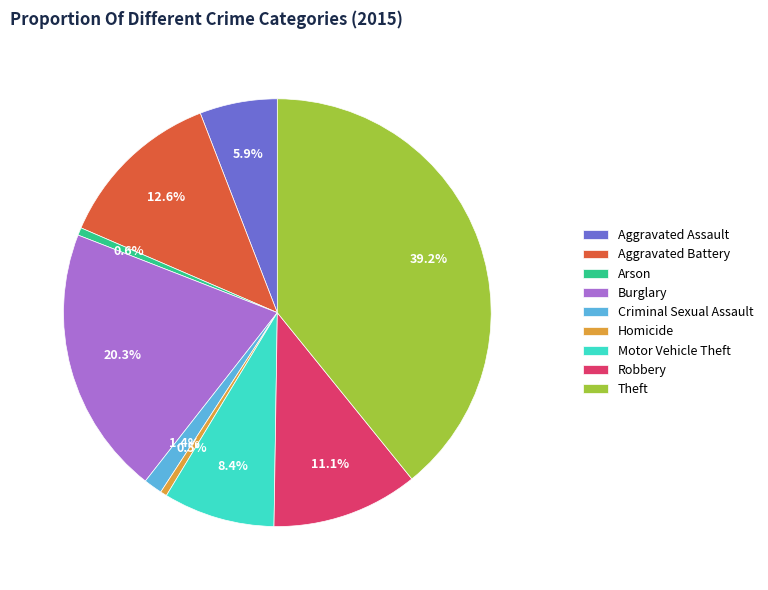

Is there a majority slice in this chart?

No